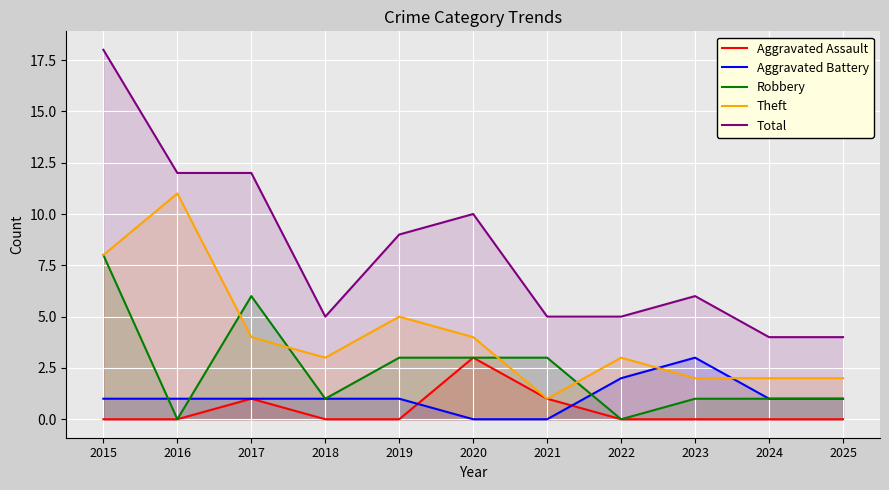

Count the number of data series in this chart.

5